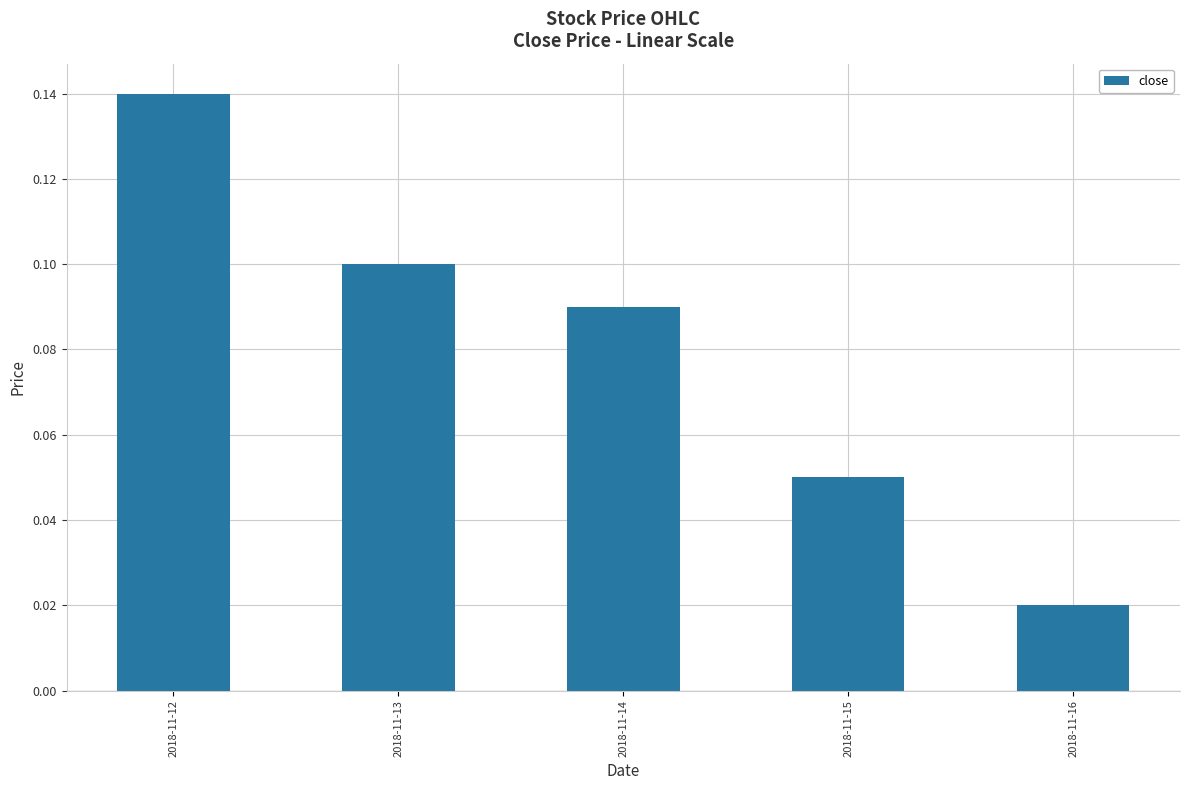

Rank the categories by value from lowest to highest.

2018-11-16, 2018-11-15, 2018-11-14, 2018-11-13, 2018-11-12